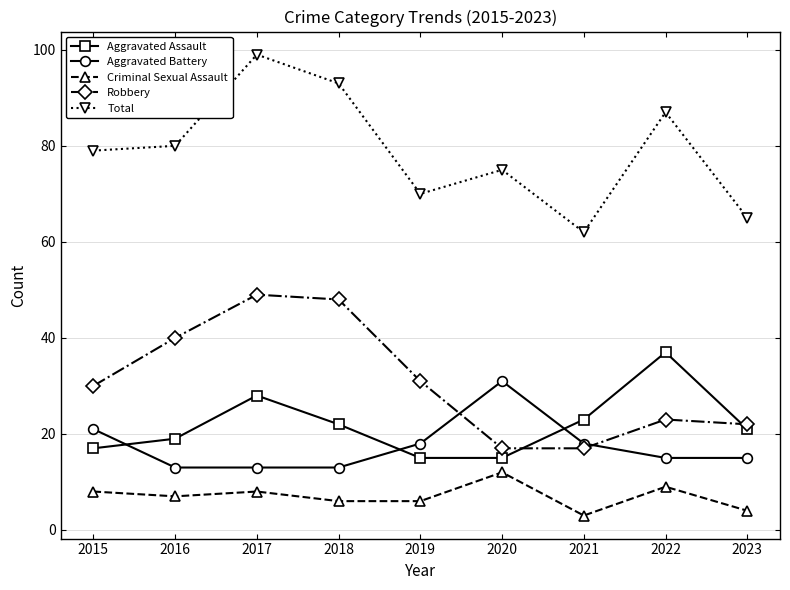

What is the value of the Robbery point at the 1st from the left?

30